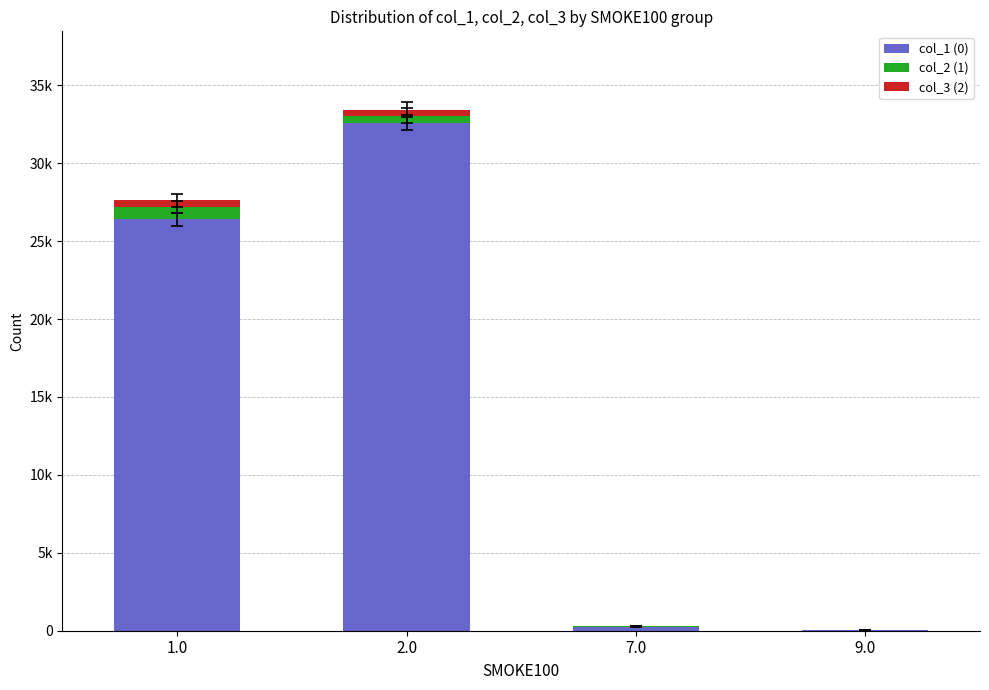

What is the label of the 3rd bar from the left?

7.0